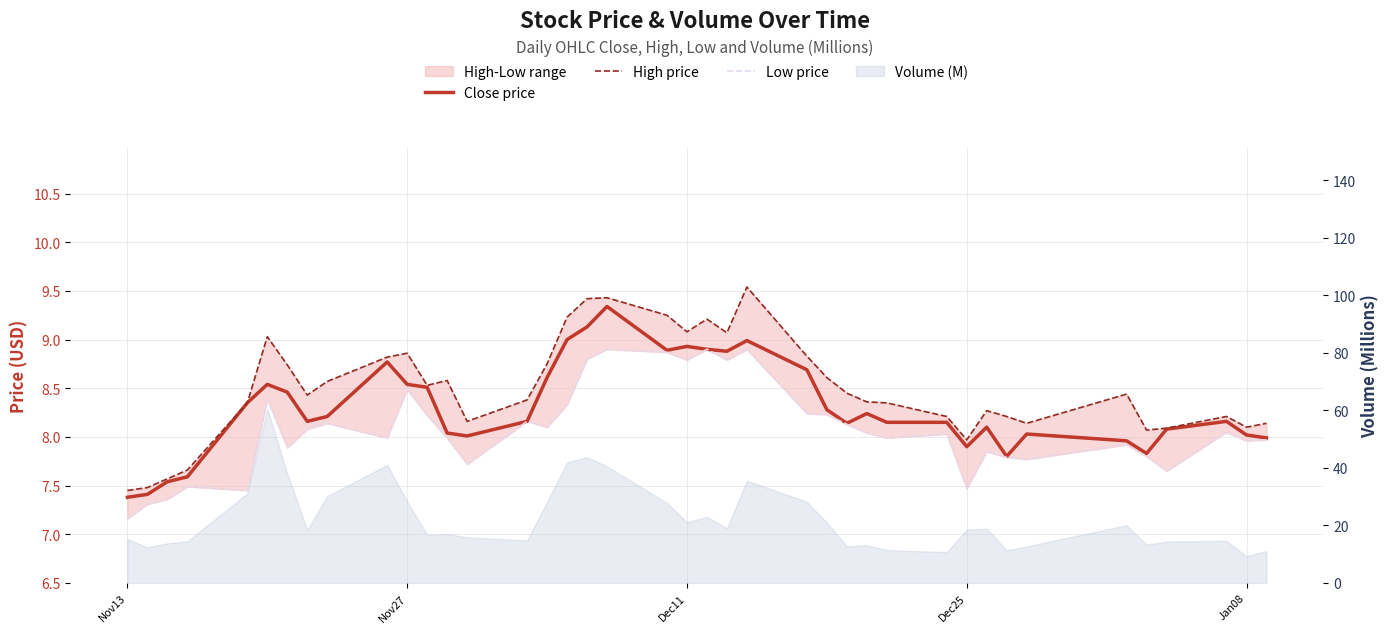

How many lines are shown in the chart?

3